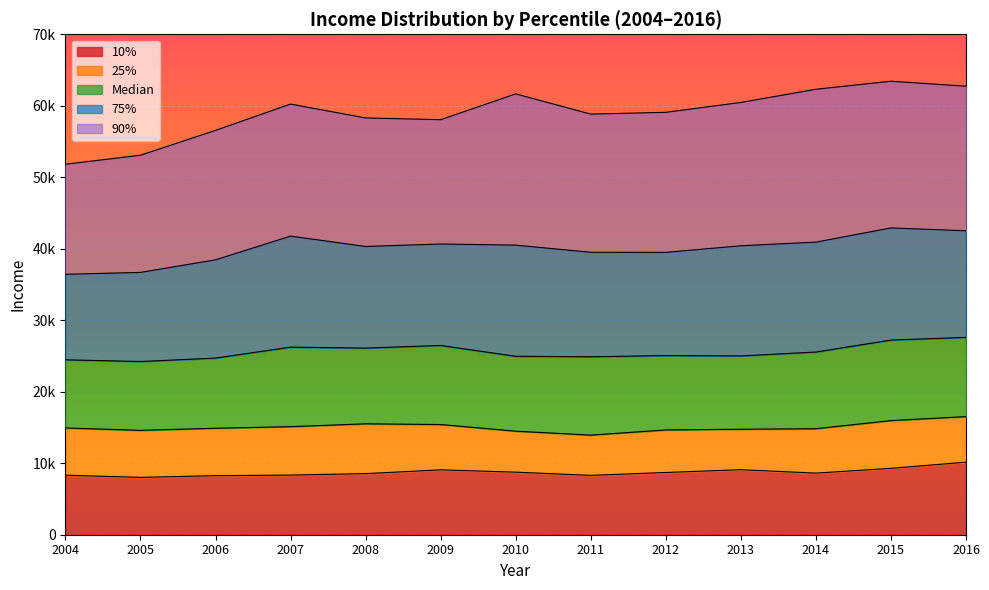

Between 2004 and 2015, which series saw the biggest shift?

90%